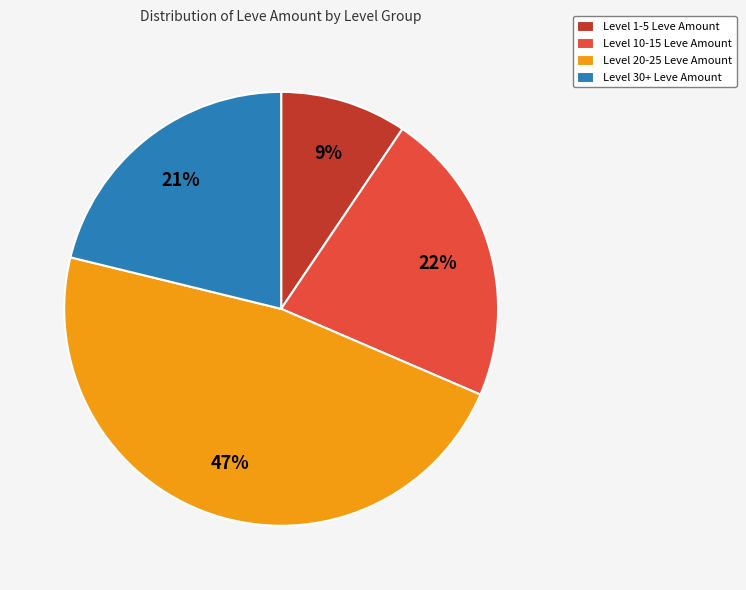

To the nearest percent, what is the combined percentage of Level 30+ Leve Amount and Level 20-25 Leve Amount?

69%